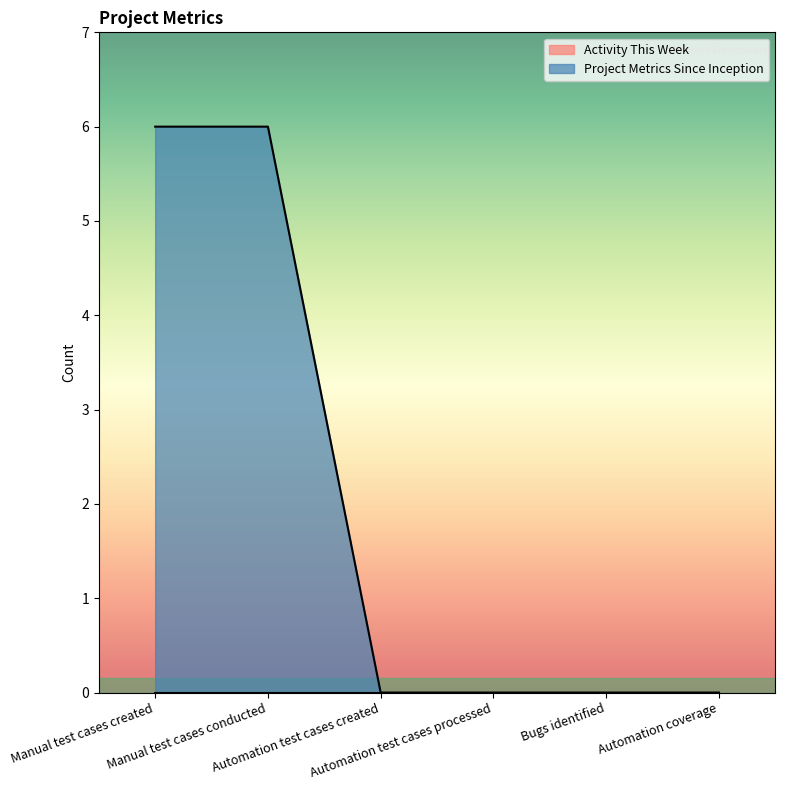

What is the label of the 3rd point from the left?

Automation test cases created